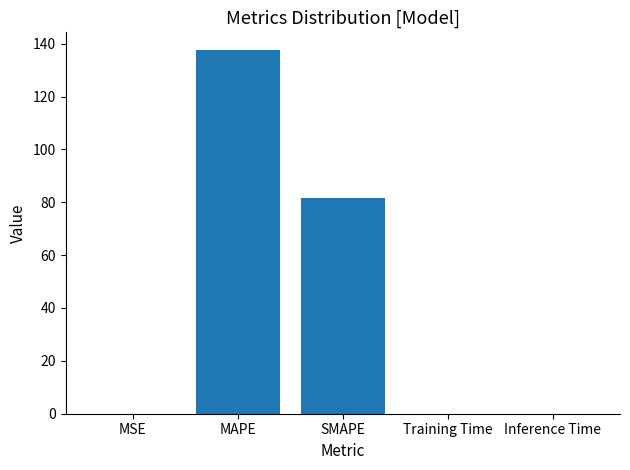

What is the sum of all values?

218.9